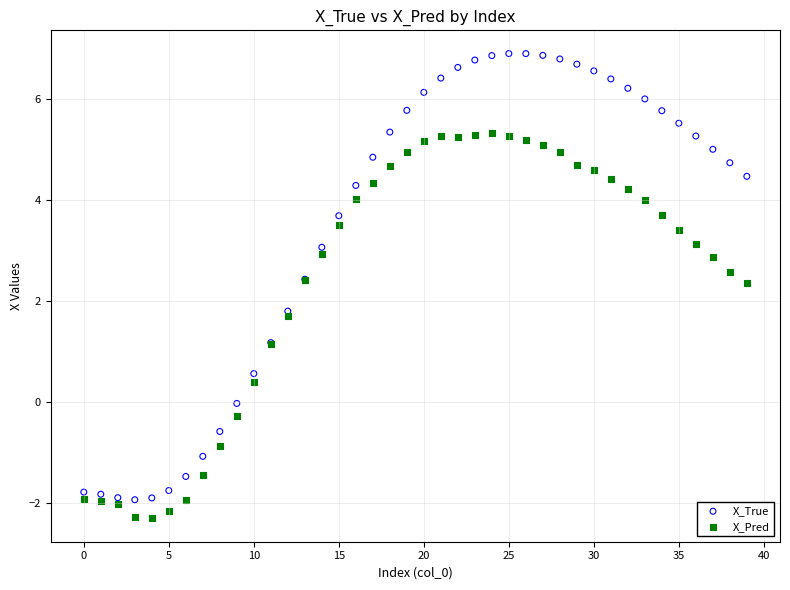

Which series has the widest spread of Y values?

X_True